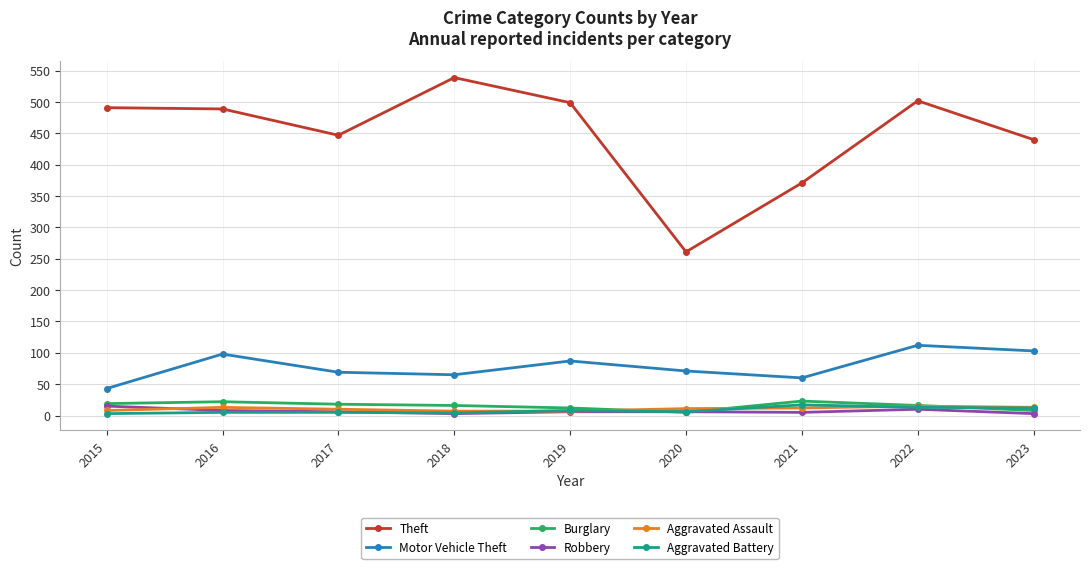

Is it true that Motor Vehicle Theft equals 180 at 2022?

False